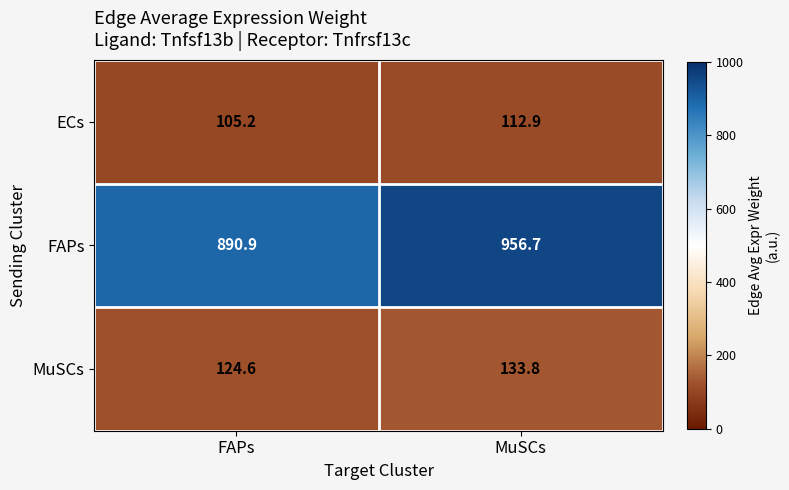

Reading left to right, extract all data points from this chart.

ECs: 105.2	112.9
FAPs: 890.9	956.7
MuSCs: 124.6	133.8